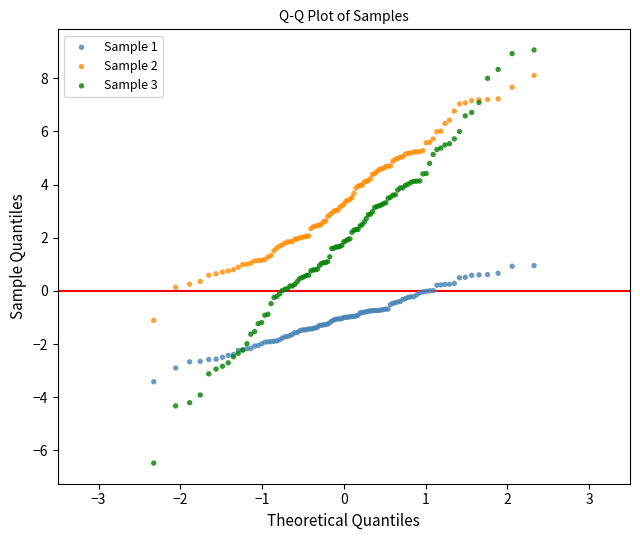

Which series has the largest Y range (max minus min)?

Sample 3